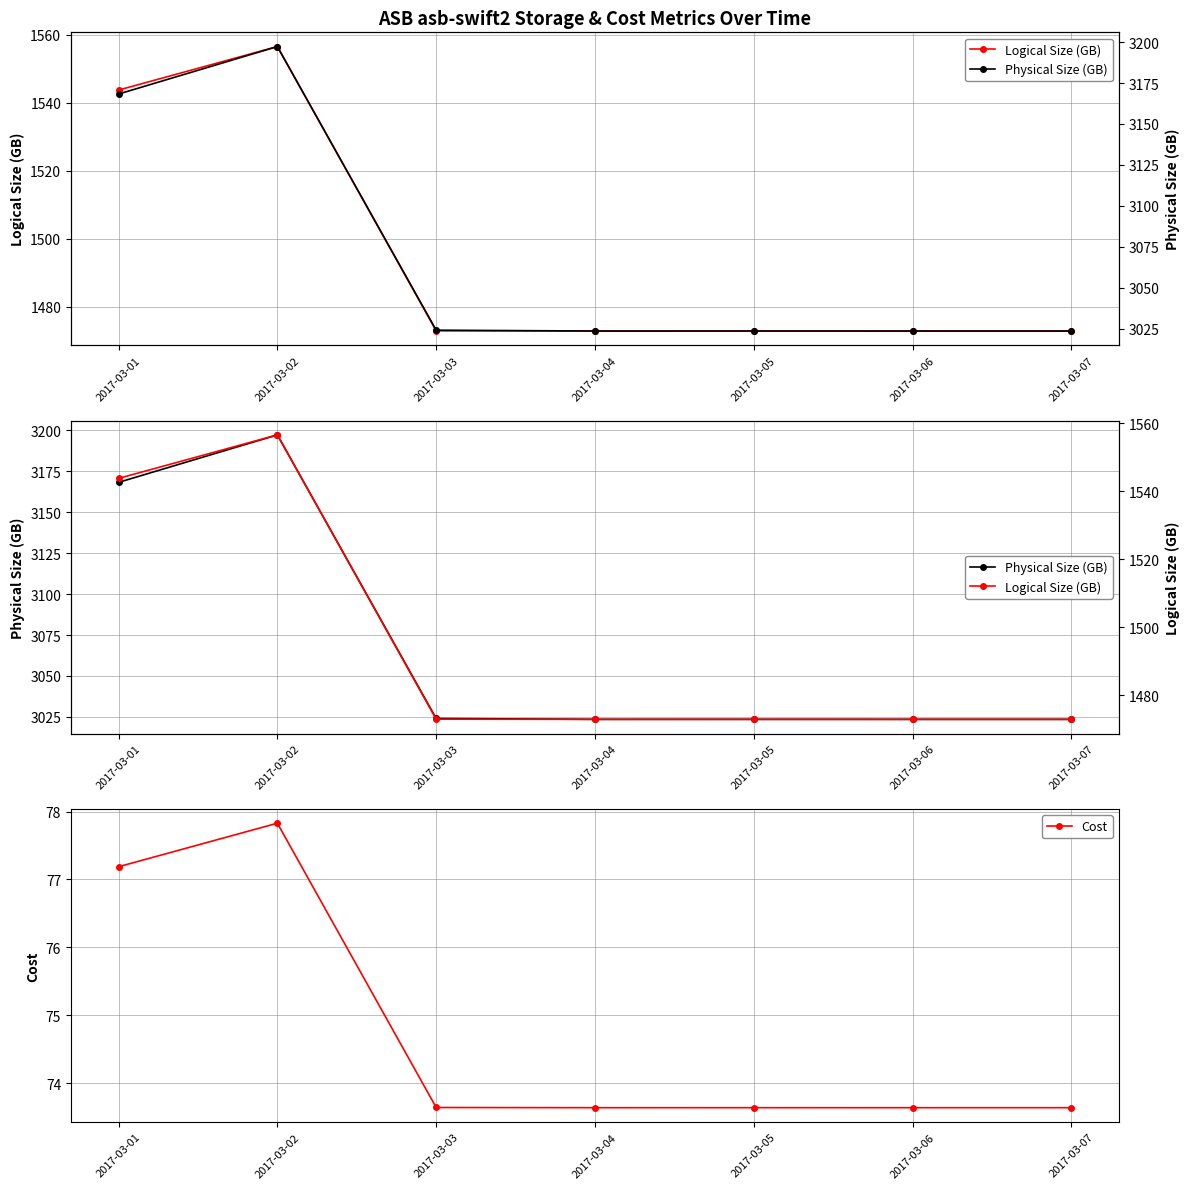

Rank the categories by Logical Size (GB) value from lowest to highest.

2017-03-04, 2017-03-06, 2017-03-07, 2017-03-05, 2017-03-03, 2017-03-01, 2017-03-02